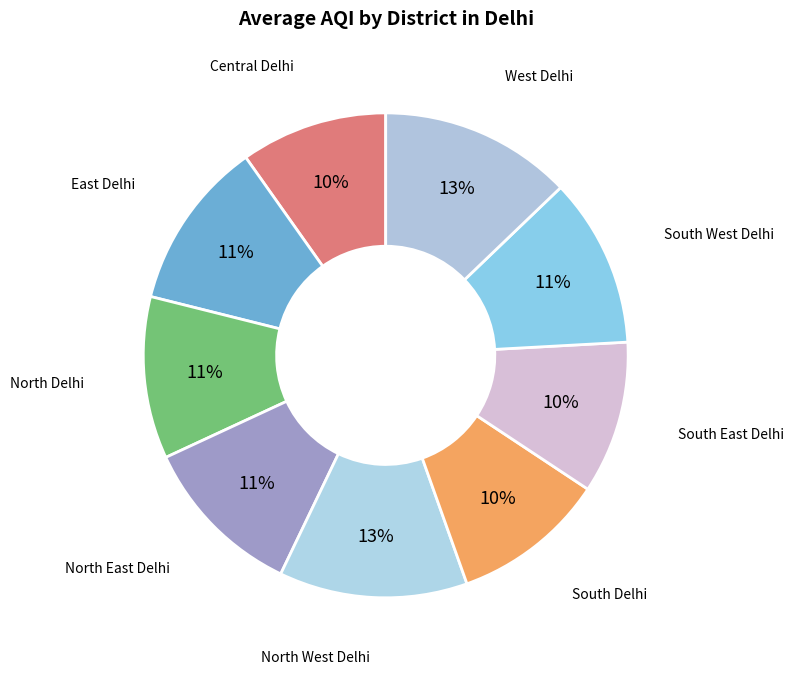

To the nearest percent, what is the average slice percentage?

11%